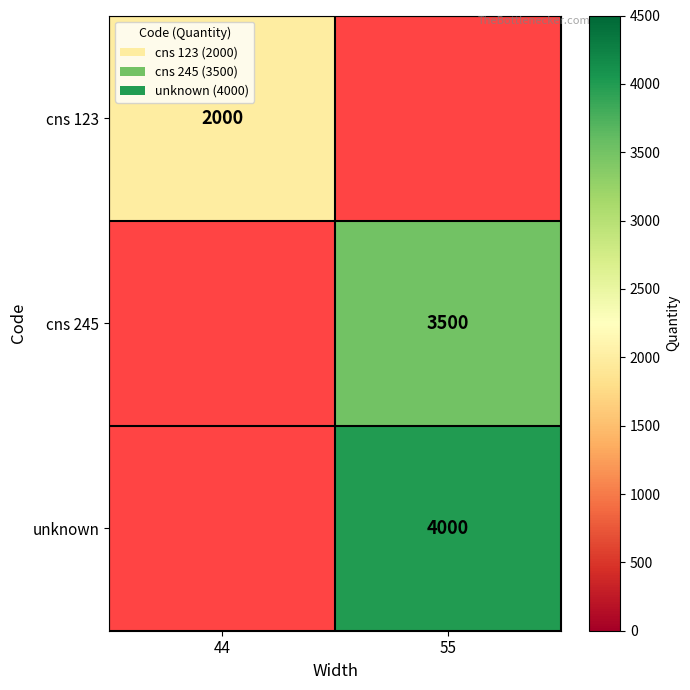

Which label corresponds to the largest value in the chart?

55